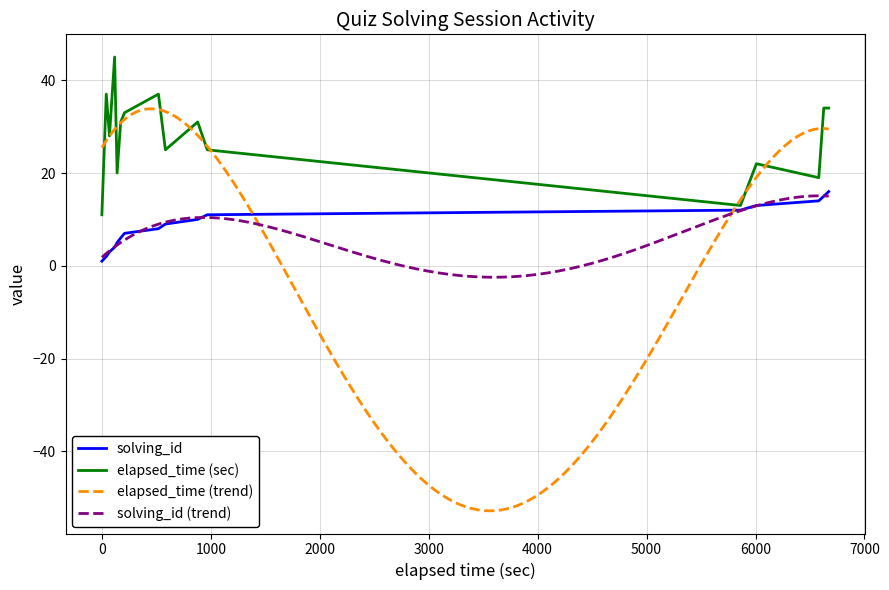

How many values in the elapsed_time series exceed 31?

6